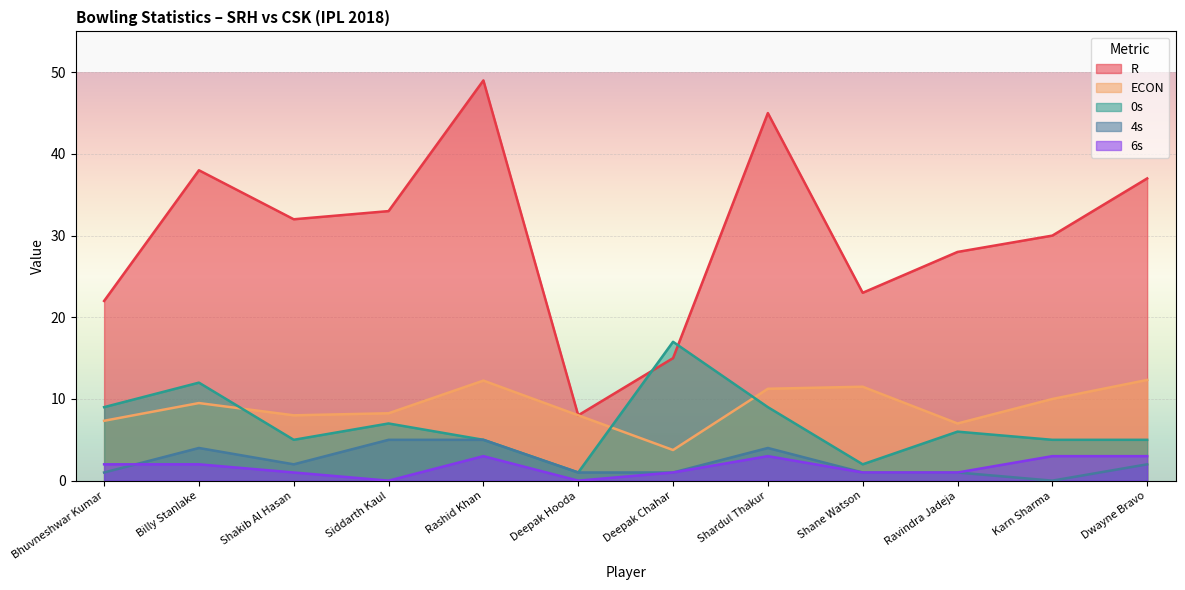

Reading left to right, list all the values displayed in this chart.

R: Bhuvneshwar Kumar=22.0	Billy Stanlake=38.0	Shakib Al Hasan=32.0	Siddarth Kaul=33.0	Rashid Khan=49.0	Deepak Hooda=8.0	Deepak Chahar=15.0	Shardul Thakur=45.0	Shane Watson=23.0	Ravindra Jadeja=28.0	Karn Sharma=30.0	Dwayne Bravo=37.0
ECON: Bhuvneshwar Kumar=7.3	Billy Stanlake=9.5	Shakib Al Hasan=8.0	Siddarth Kaul=8.2	Rashid Khan=12.2	Deepak Hooda=8.0	Deepak Chahar=3.8	Shardul Thakur=11.2	Shane Watson=11.5	Ravindra Jadeja=7.0	Karn Sharma=10.0	Dwayne Bravo=12.3
0s: Bhuvneshwar Kumar=9.0	Billy Stanlake=12.0	Shakib Al Hasan=5.0	Siddarth Kaul=7.0	Rashid Khan=5.0	Deepak Hooda=1.0	Deepak Chahar=17.0	Shardul Thakur=9.0	Shane Watson=2.0	Ravindra Jadeja=6.0	Karn Sharma=5.0	Dwayne Bravo=5.0
4s: Bhuvneshwar Kumar=1.0	Billy Stanlake=4.0	Shakib Al Hasan=2.0	Siddarth Kaul=5.0	Rashid Khan=5.0	Deepak Hooda=1.0	Deepak Chahar=1.0	Shardul Thakur=4.0	Shane Watson=1.0	Ravindra Jadeja=1.0	Karn Sharma=0.0	Dwayne Bravo=2.0
6s: Bhuvneshwar Kumar=2.0	Billy Stanlake=2.0	Shakib Al Hasan=1.0	Siddarth Kaul=0.0	Rashid Khan=3.0	Deepak Hooda=0.0	Deepak Chahar=1.0	Shardul Thakur=3.0	Shane Watson=1.0	Ravindra Jadeja=1.0	Karn Sharma=3.0	Dwayne Bravo=3.0